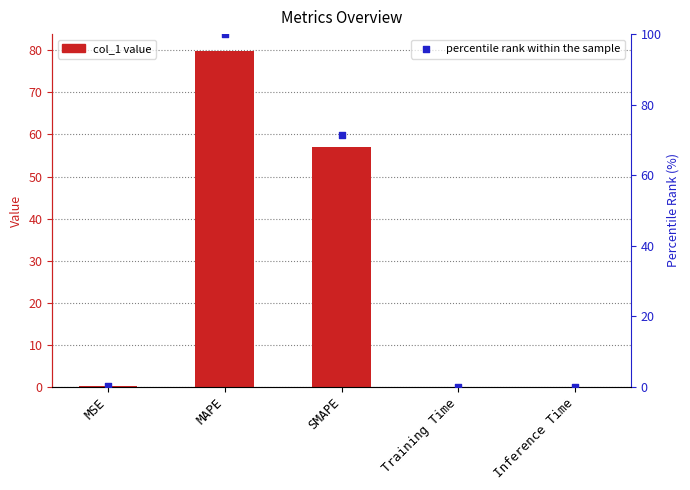

Which series has the largest Y range (max minus min)?

percentile rank within the sample